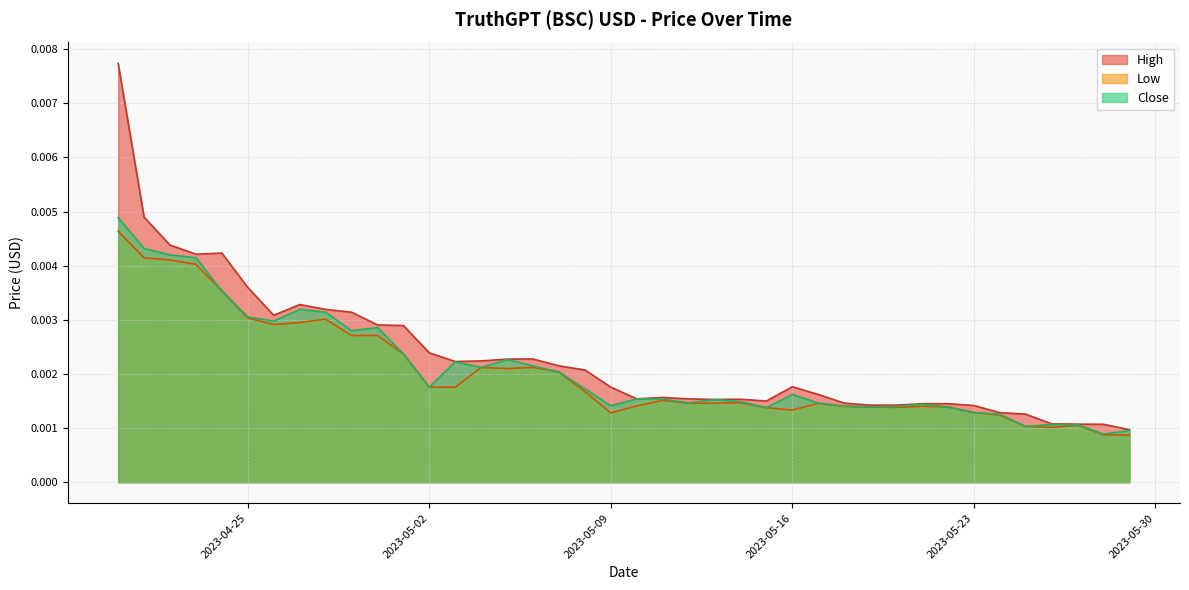

At which label does Close reach its minimum?

2023-05-28